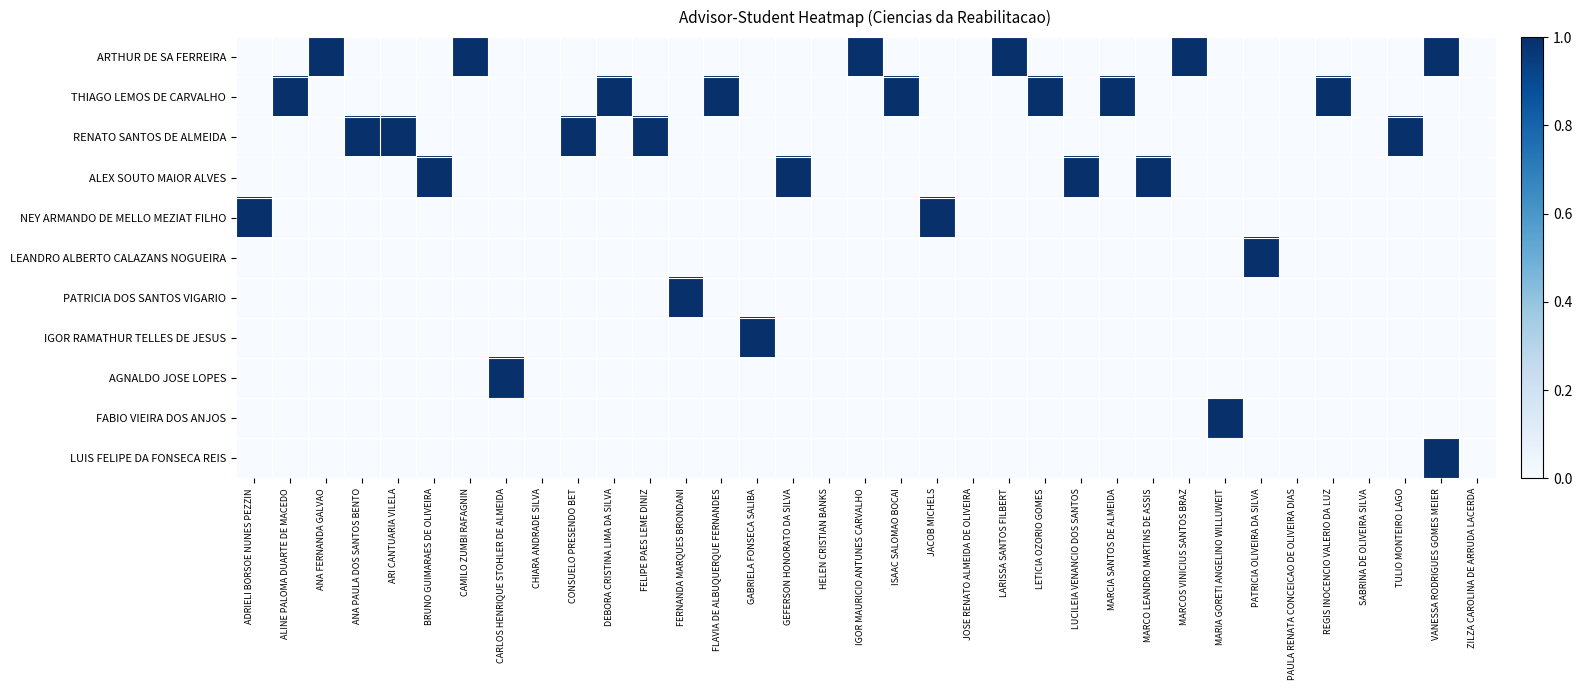

What is the spread (max minus min) of values at IGOR MAURICIO ANTUNES CARVALHO?

1